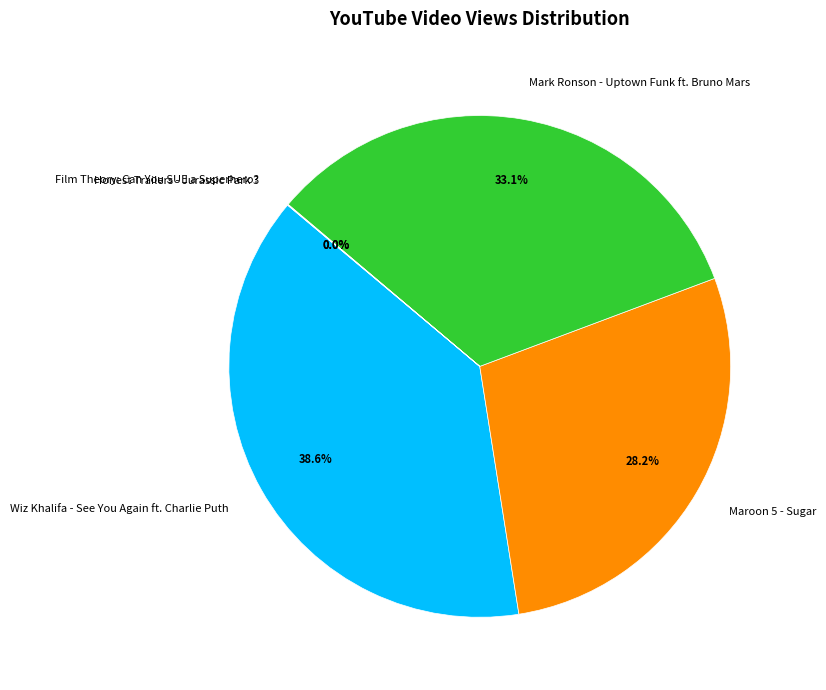

Approximately how many times larger is the value at Wiz Khalifa - See You Again ft. Charlie Puth compared to Mark Ronson - Uptown Funk ft. Bruno Mars?

1.2